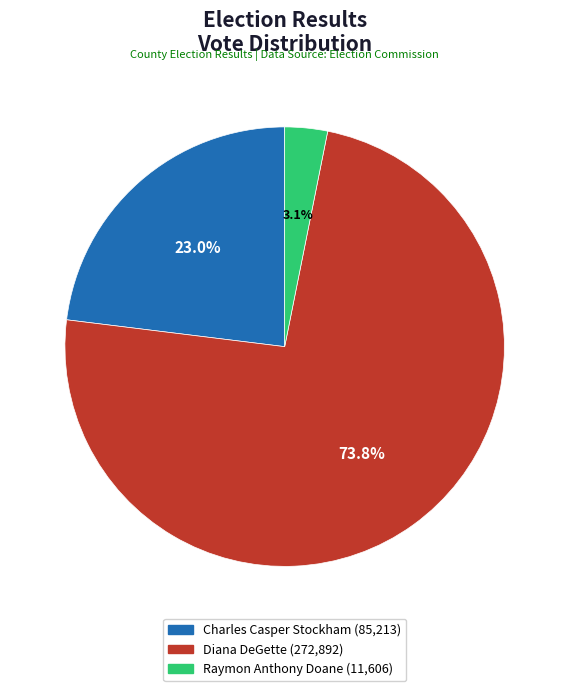

To the nearest percent, what is the combined percentage of Raymon Anthony Doane and Diana DeGette?

77%